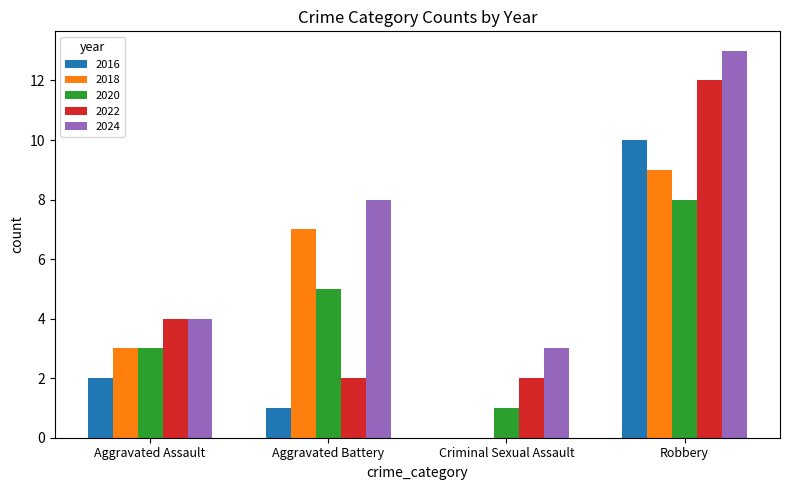

Count the 2018 values in the range 3 to 9.

3